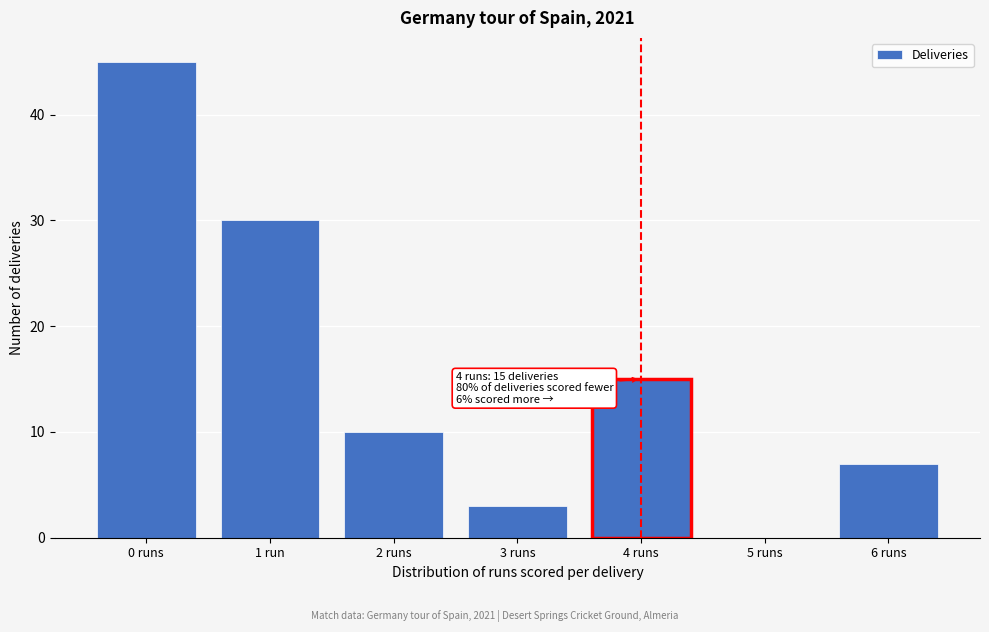

Reading left to right, list all the values displayed in this chart.

0 runs=45	1 run=30	2 runs=10	3 runs=3	4 runs=15	5 runs=0	6 runs=7